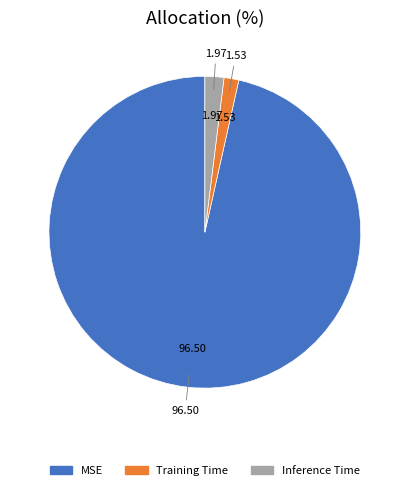

Combined, do Inference Time and Training Time account for over 50%?

No